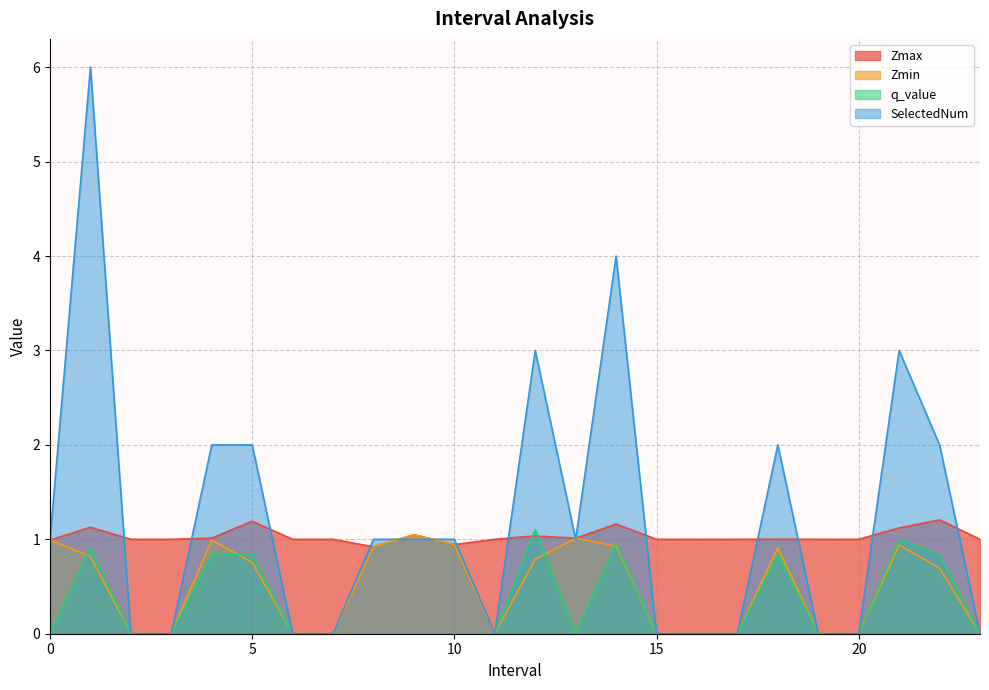

Does the chart have visible grid lines?

Yes